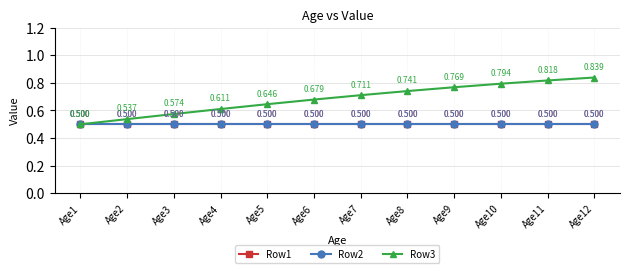

At which category is the sum across all series the highest?

Age12